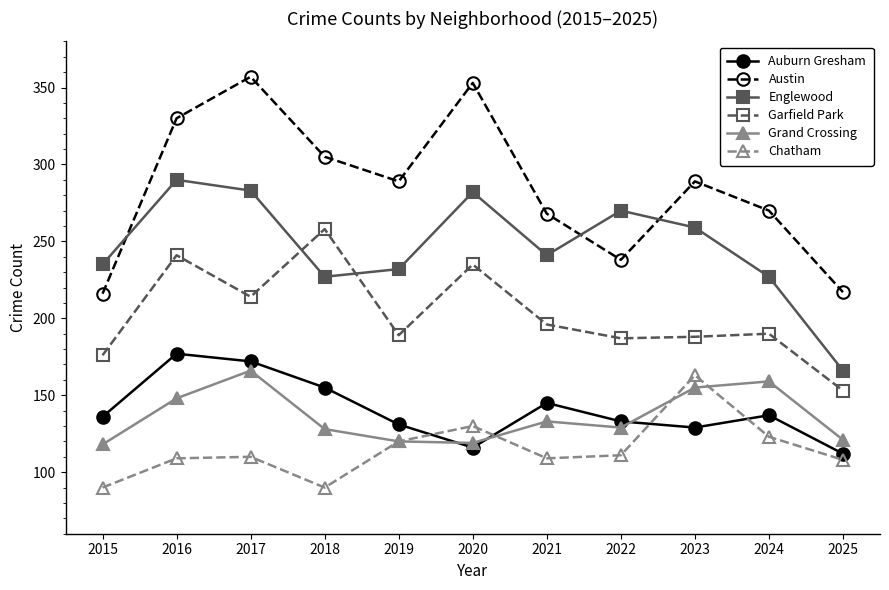

Is this an area chart (filled region under the line)?

No